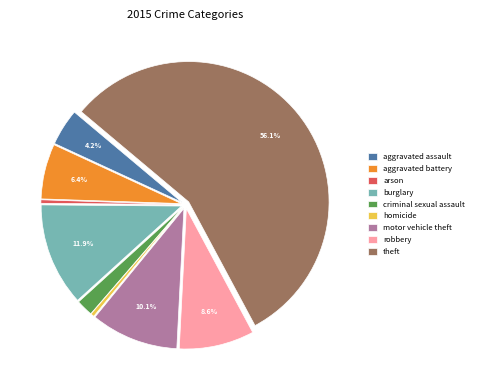

How many segments does this pie chart have?

9